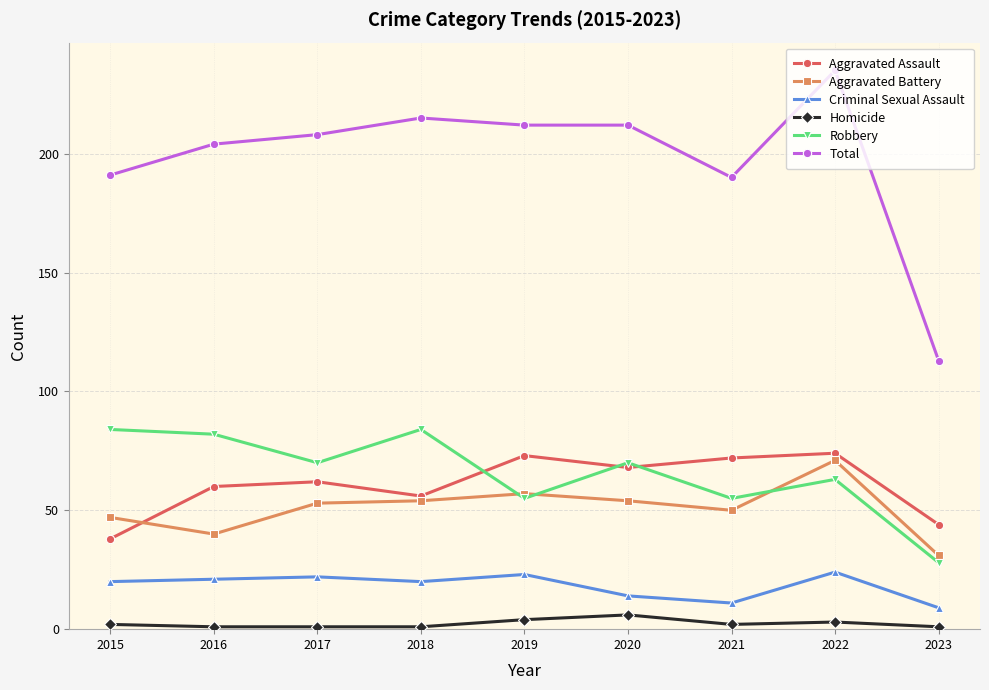

Which series has the largest total across all categories?

Total